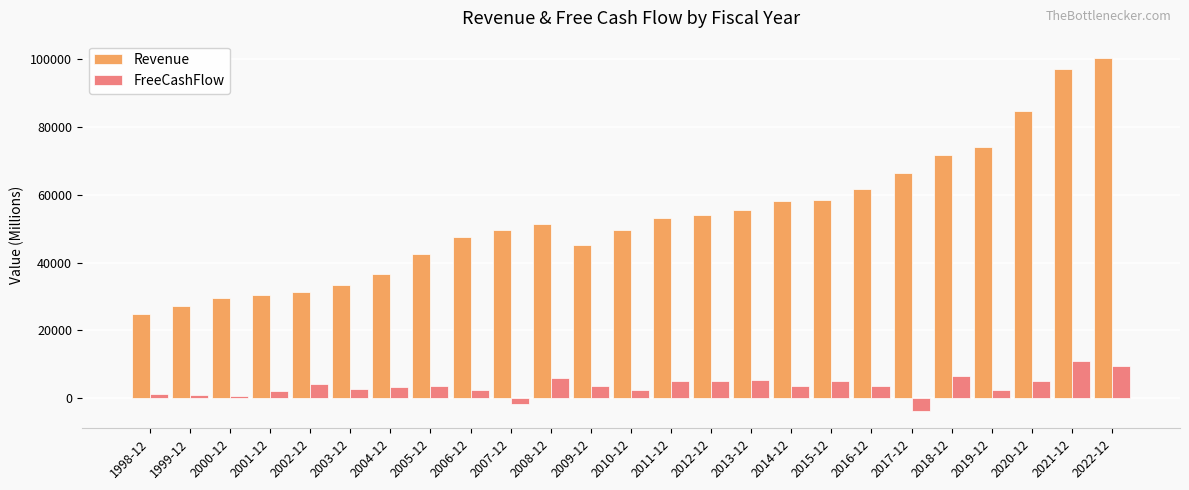

Where does the FreeCashFlow series first go above 3508?

2002-12